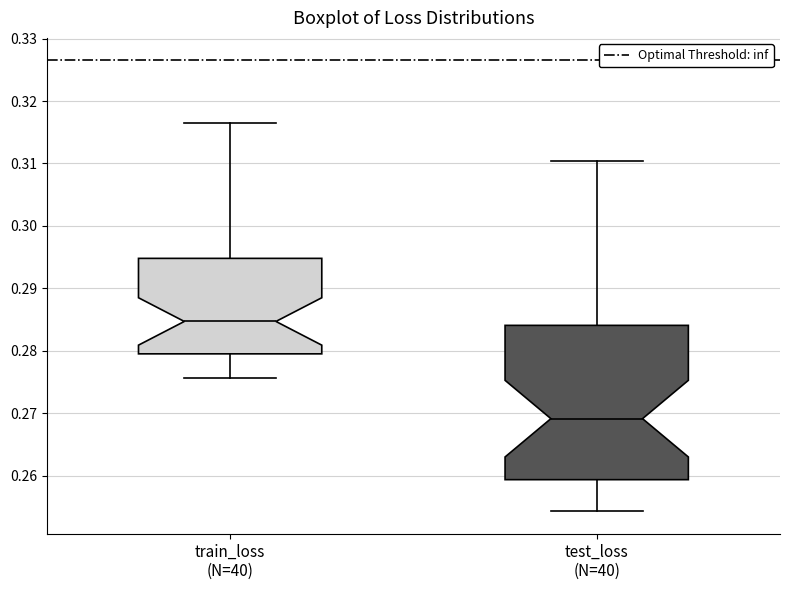

Where is the lower edge of the box for test_loss (N=40) on the y-axis? The values are not printed on the chart, so give them approximately, as read against the axis.

0.259